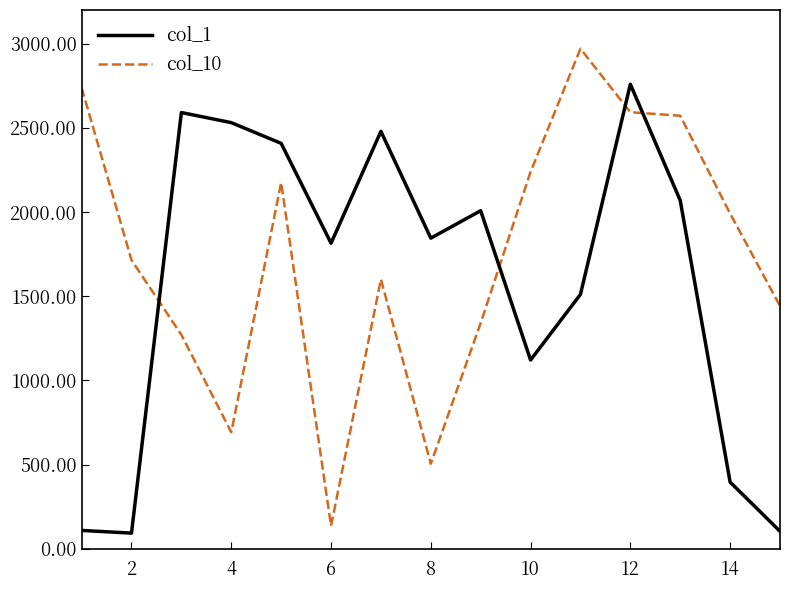

How many categories are shown in the chart?

15